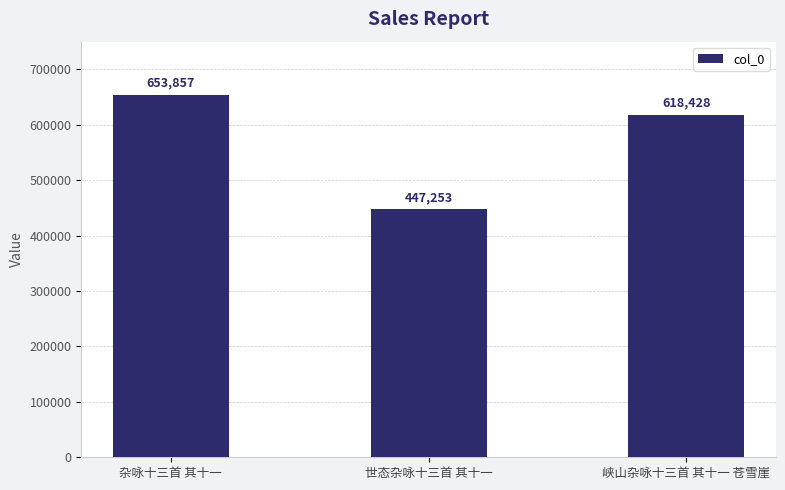

What is the sum of all values?

1719538